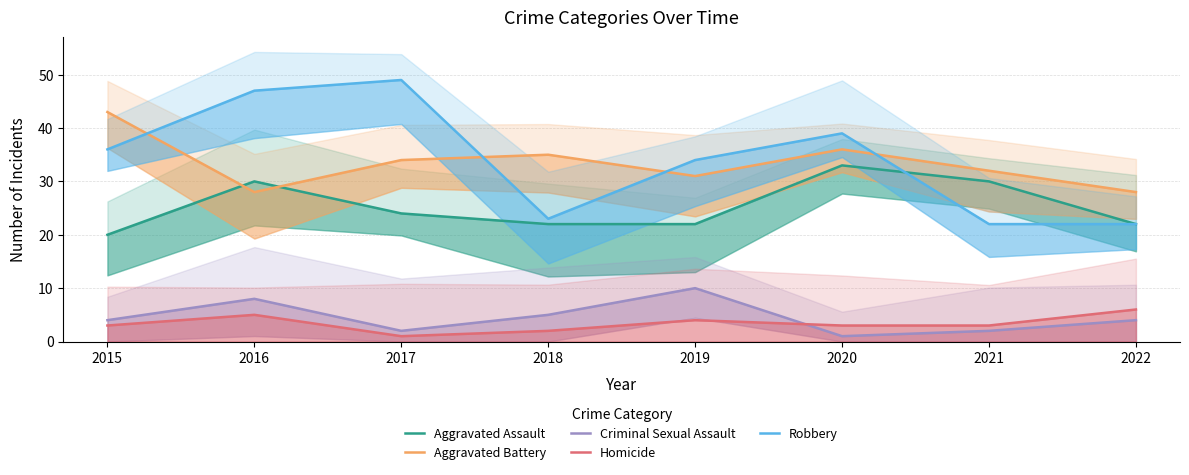

What is the sum of all Aggravated Battery values?

267